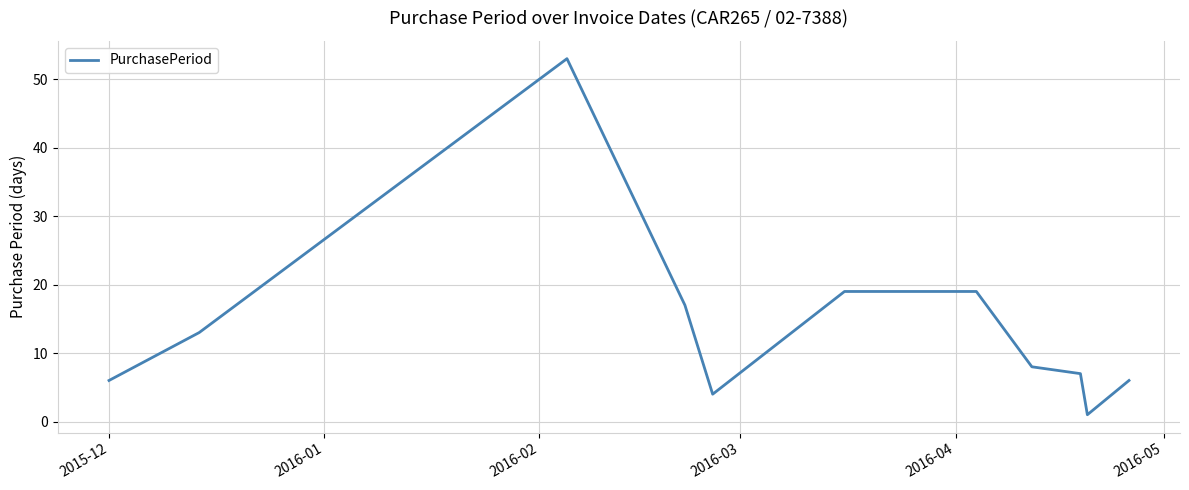

What is the average value?

14